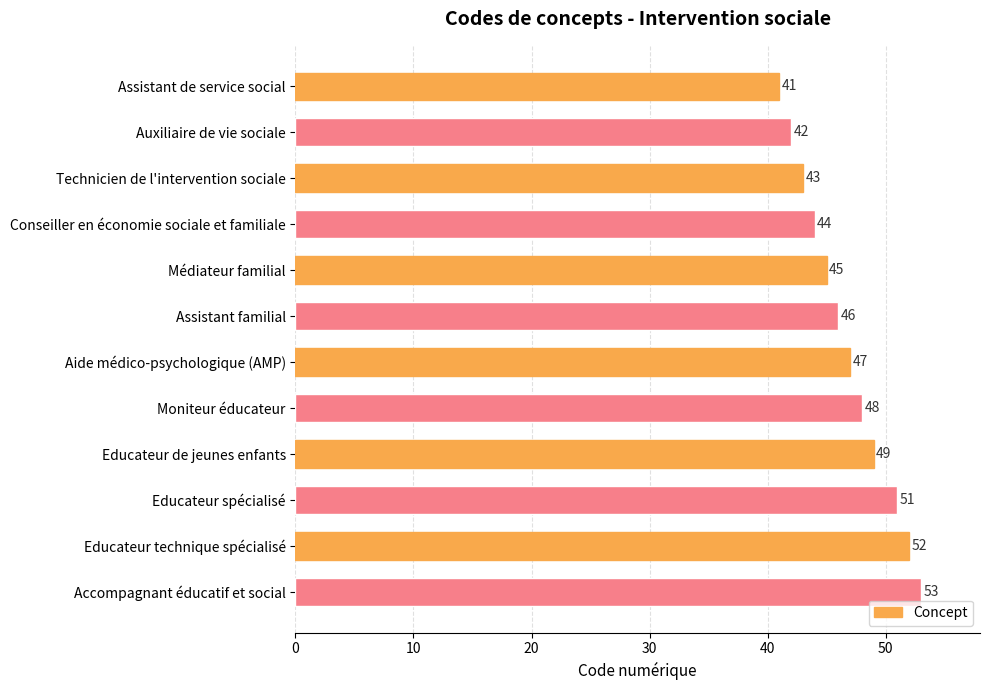

Are the bars grouped side by side (vs. stacked)?

No